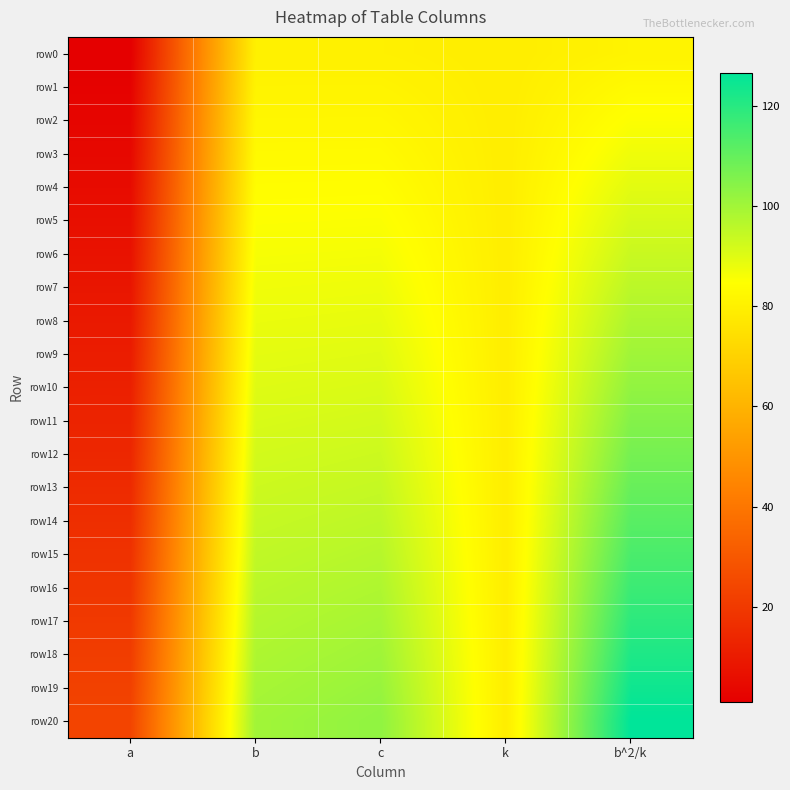

What is the spread (max minus min) of values at c?

22.8